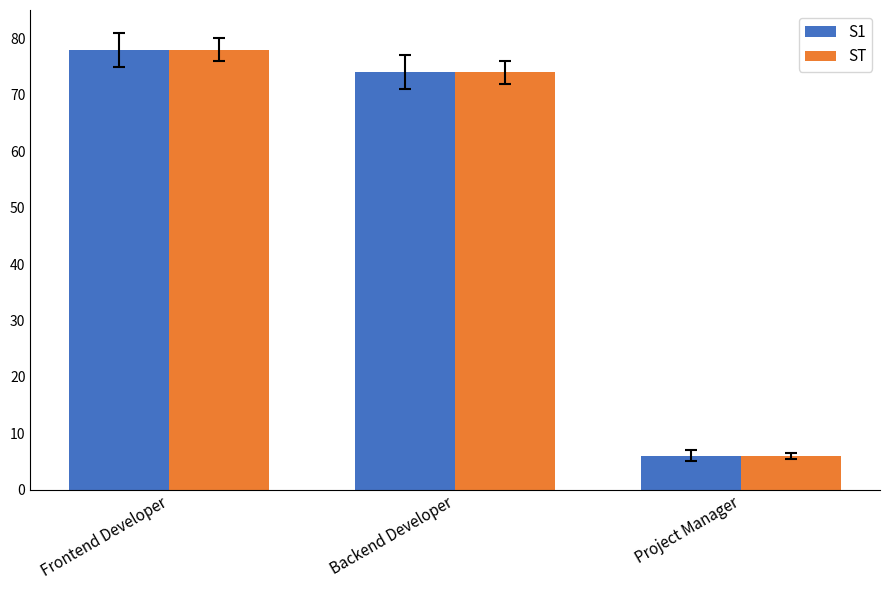

What is the value of the ST bar at the 3rd from the left?

6